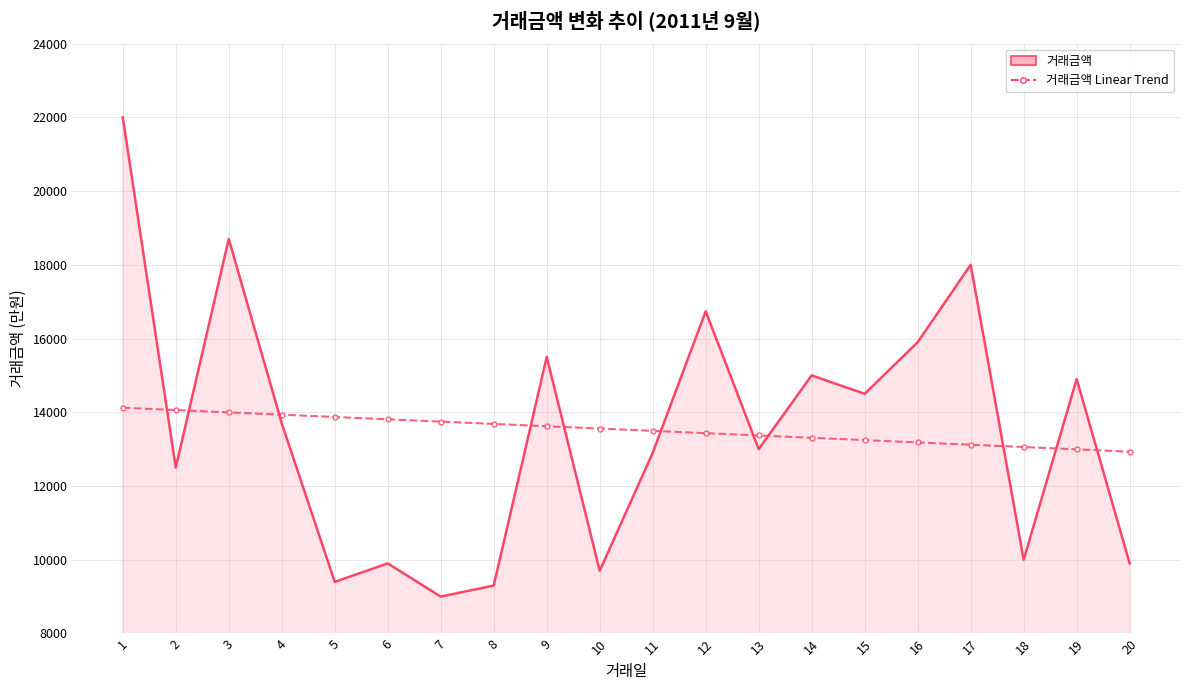

Read the 거래금액 Linear Trend value at 19.

12994.1